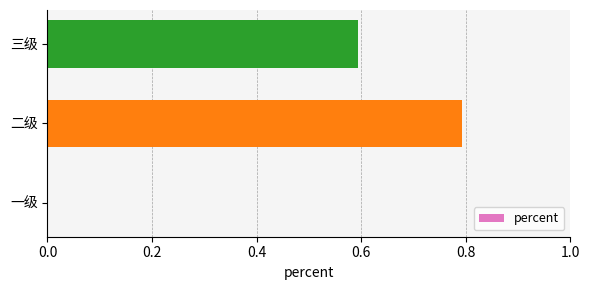

Is it true that the value at 三级 is 1.0?

False